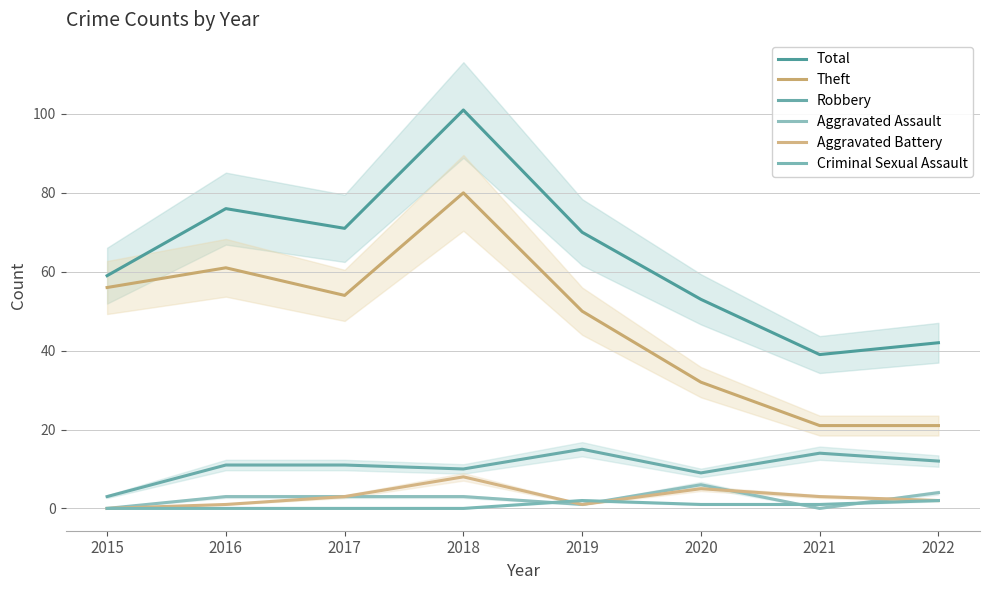

Reading right to left, extract all data points from this chart.

Total: 2022=42	2021=39	2020=53	2019=70	2018=101	2017=71	2016=76	2015=59
Theft: 2022=21	2021=21	2020=32	2019=50	2018=80	2017=54	2016=61	2015=56
Robbery: 2022=12	2021=14	2020=9	2019=15	2018=10	2017=11	2016=11	2015=3
Aggravated Assault: 2022=4	2021=0	2020=6	2019=1	2018=3	2017=3	2016=3	2015=0
Aggravated Battery: 2022=2	2021=3	2020=5	2019=1	2018=8	2017=3	2016=1	2015=0
Criminal Sexual Assault: 2022=2	2021=1	2020=1	2019=2	2018=0	2017=0	2016=0	2015=0